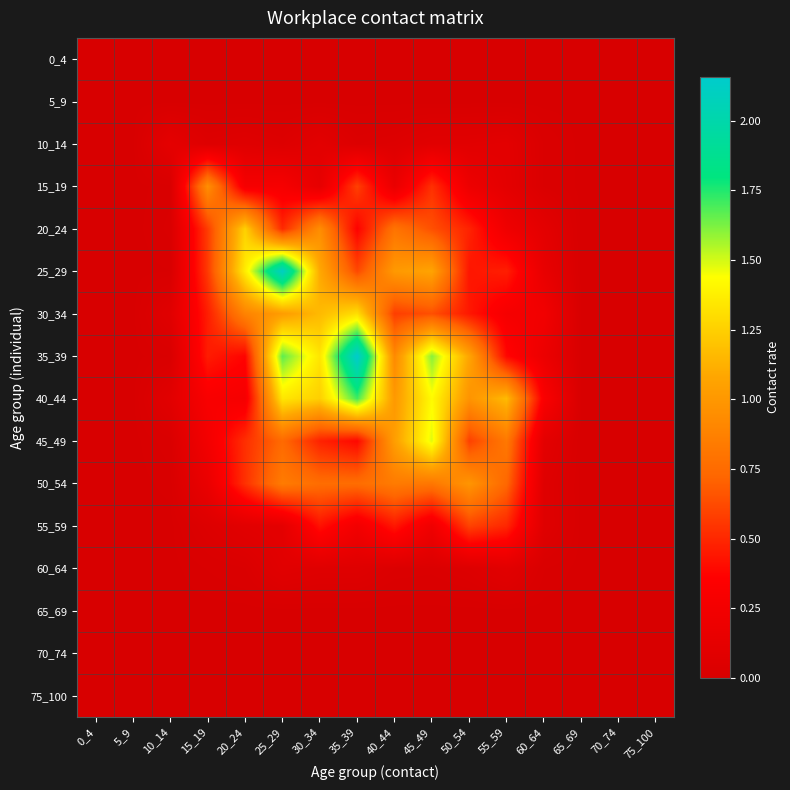

At which category is the sum across all series the highest?

25_29